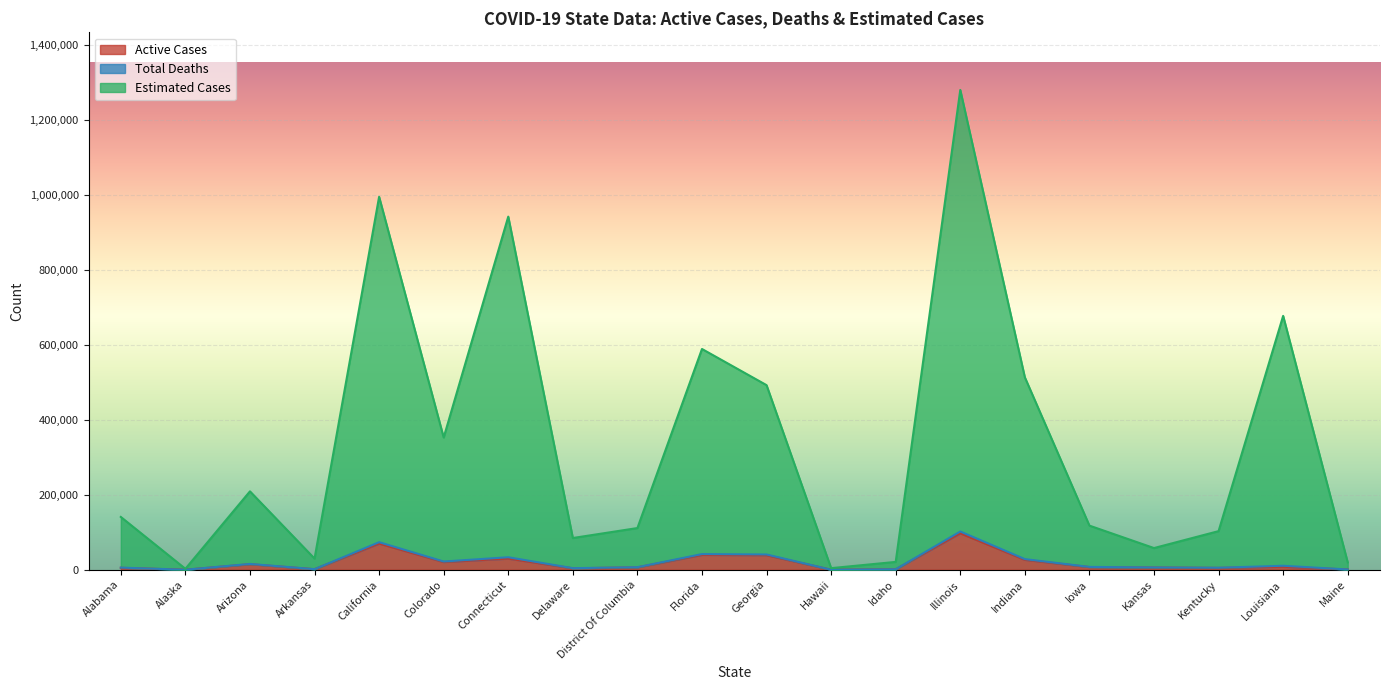

At which label is Active Cases closest to 48707?

Florida